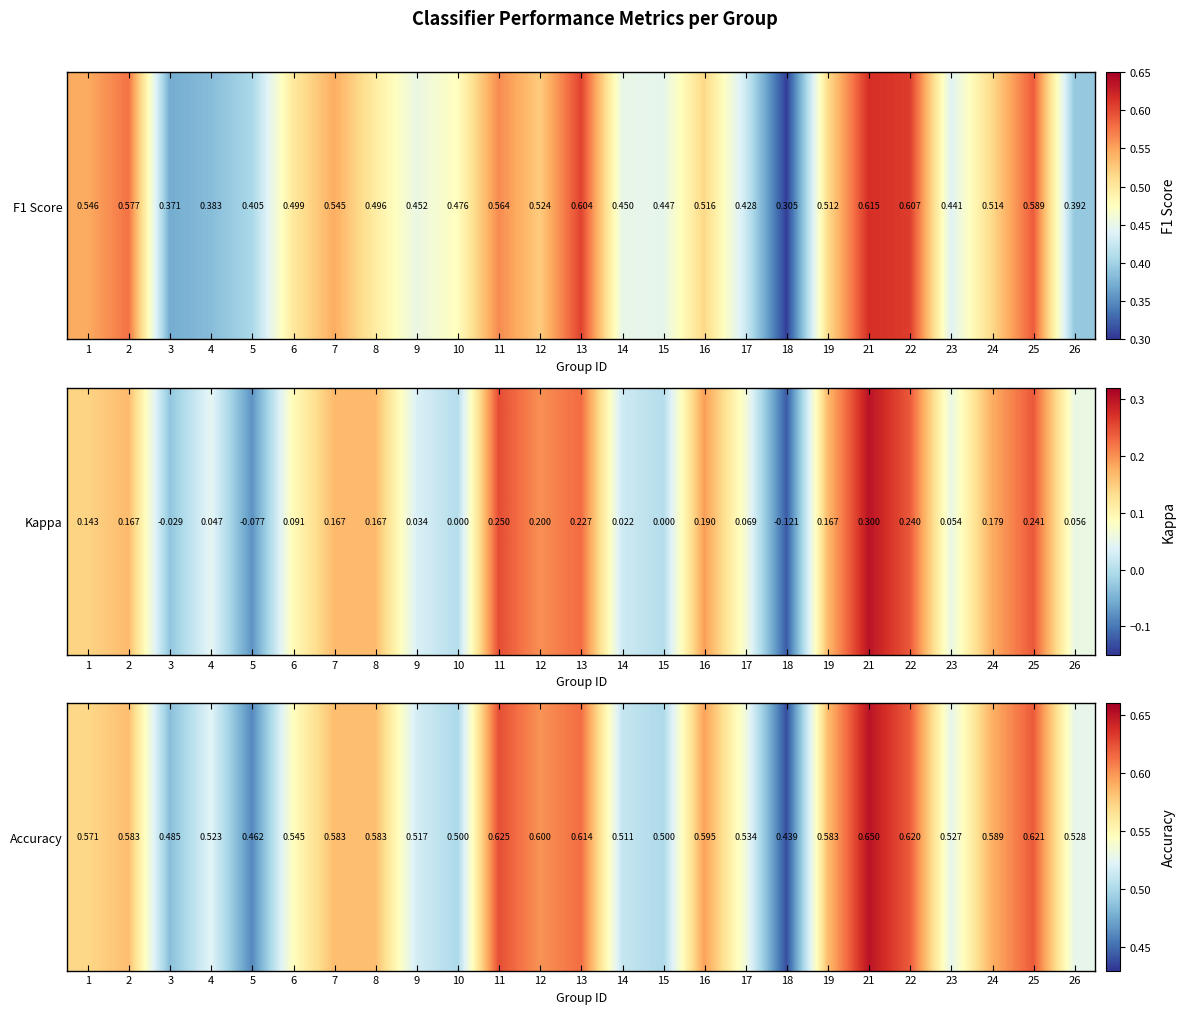

The value at 14 is 0.5. True or false?

True